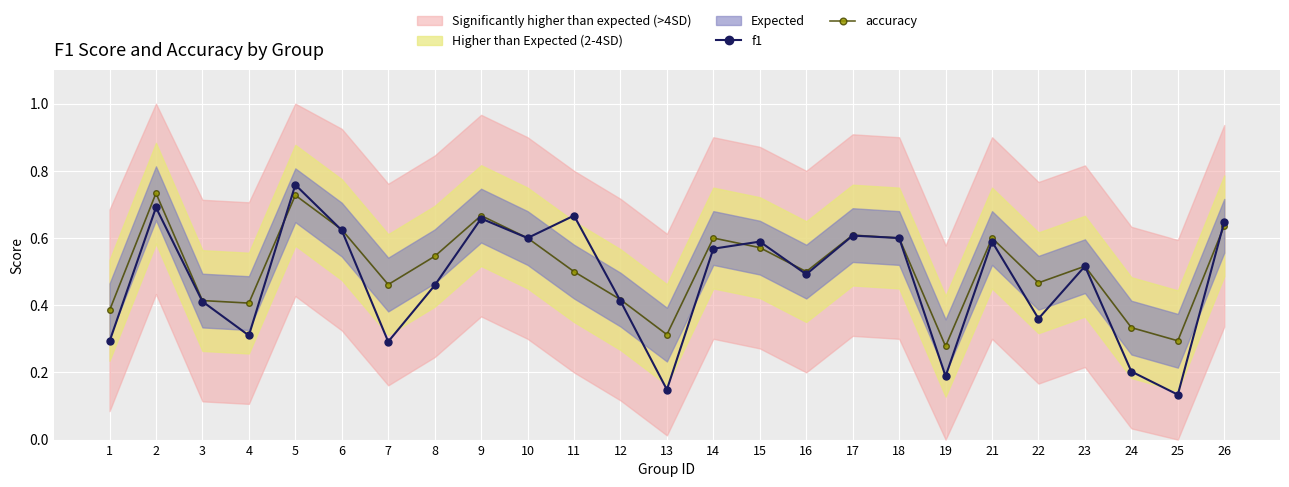

List the series in order of their peak value, highest first.

f1, accuracy